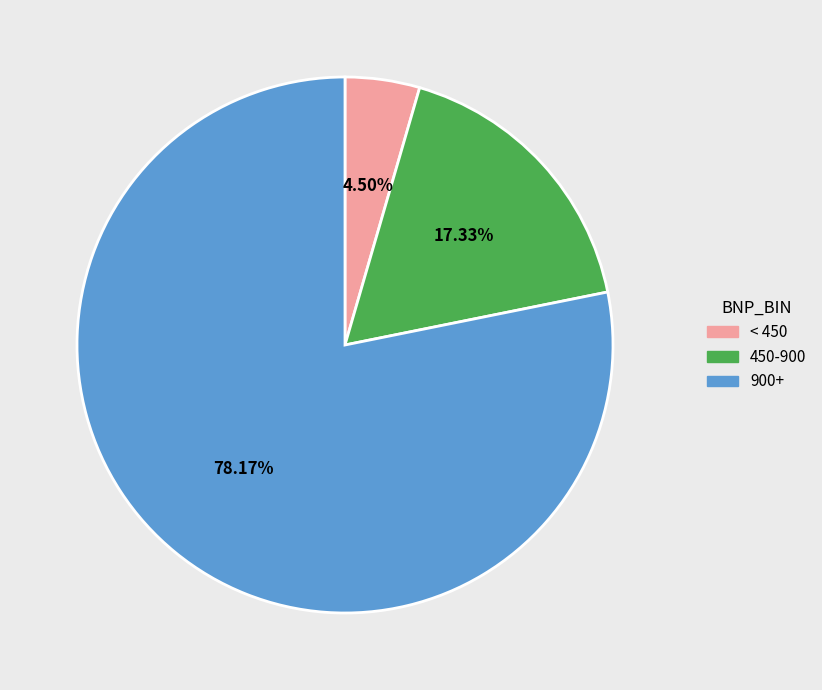

Does any single category account for the majority?

Yes